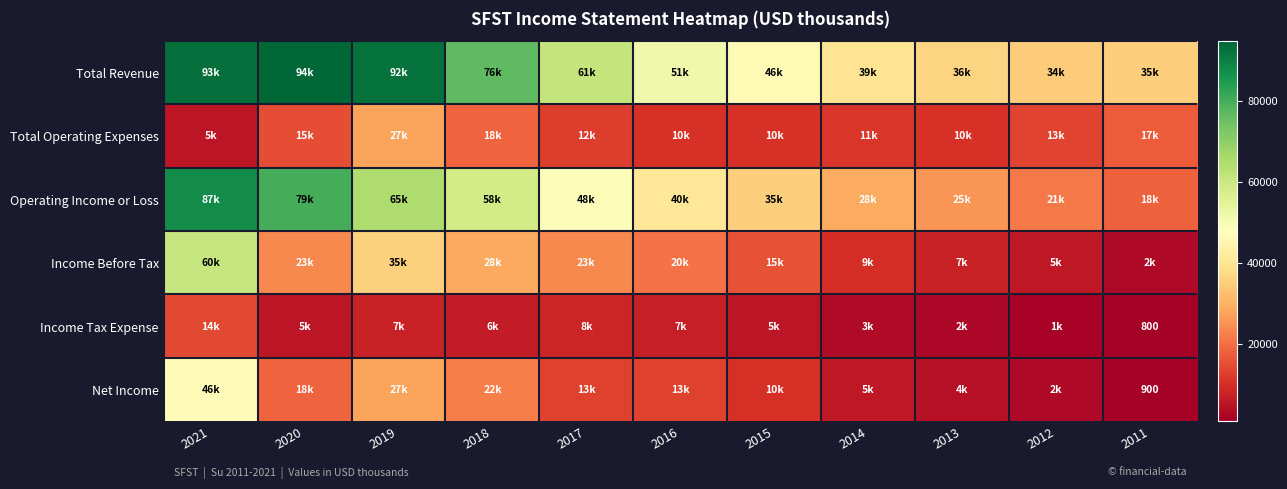

What is the difference between the highest and lowest values at 2020?

89300